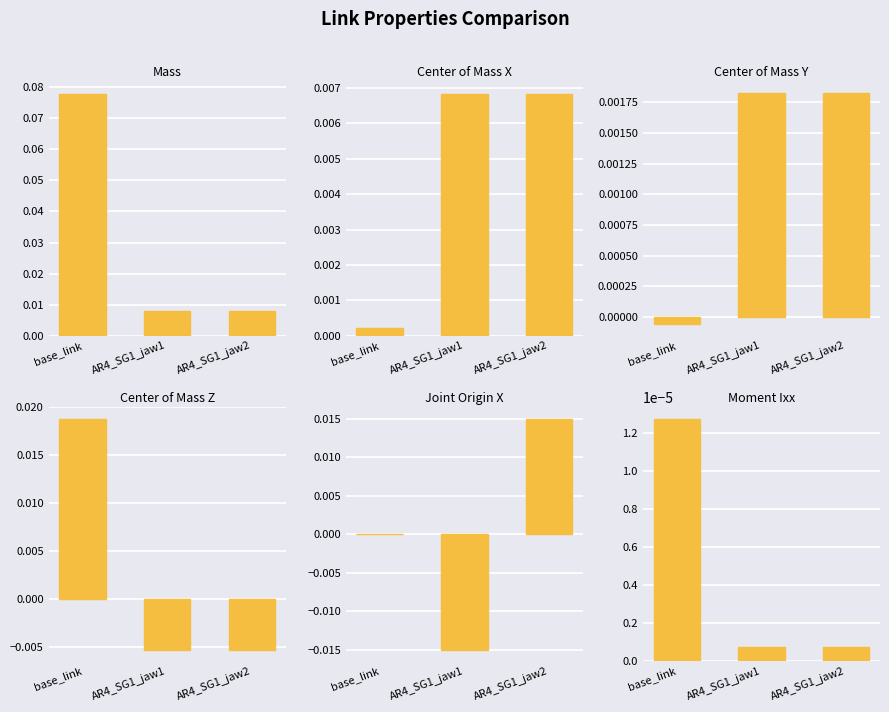

Which series has the largest total across all categories?

Mass